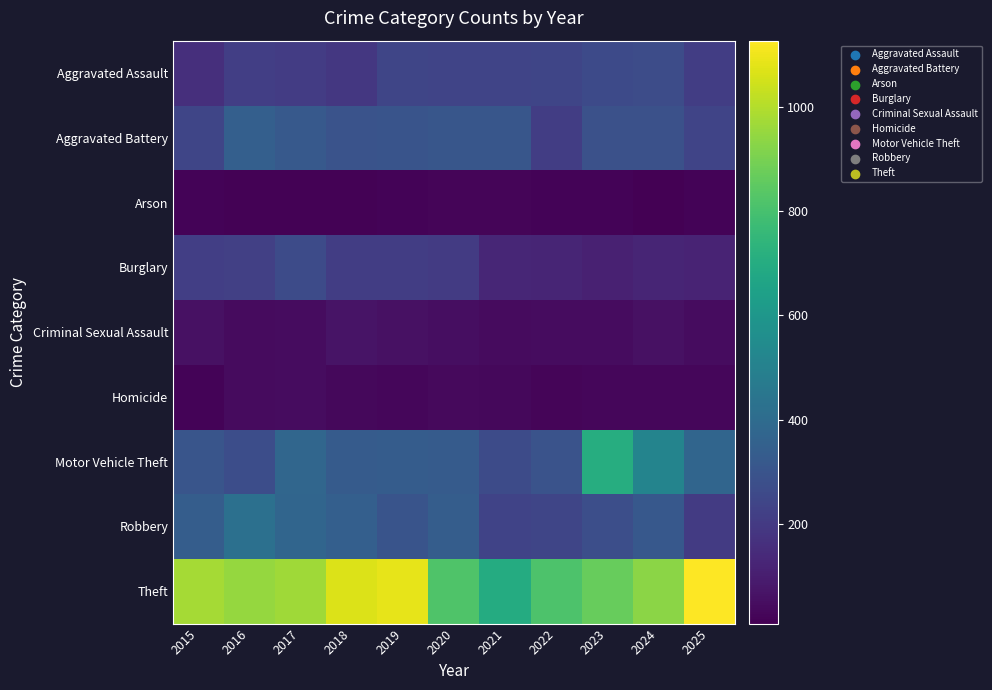

What is the total value across all series at 2015?

2333